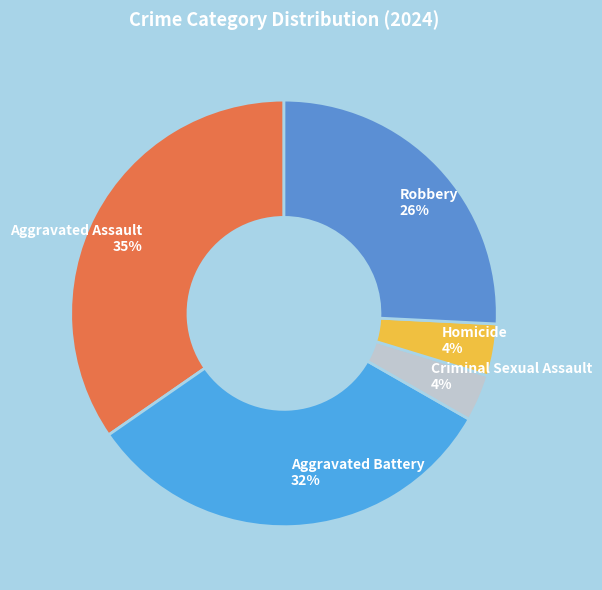

How many slices are in this pie chart?

5